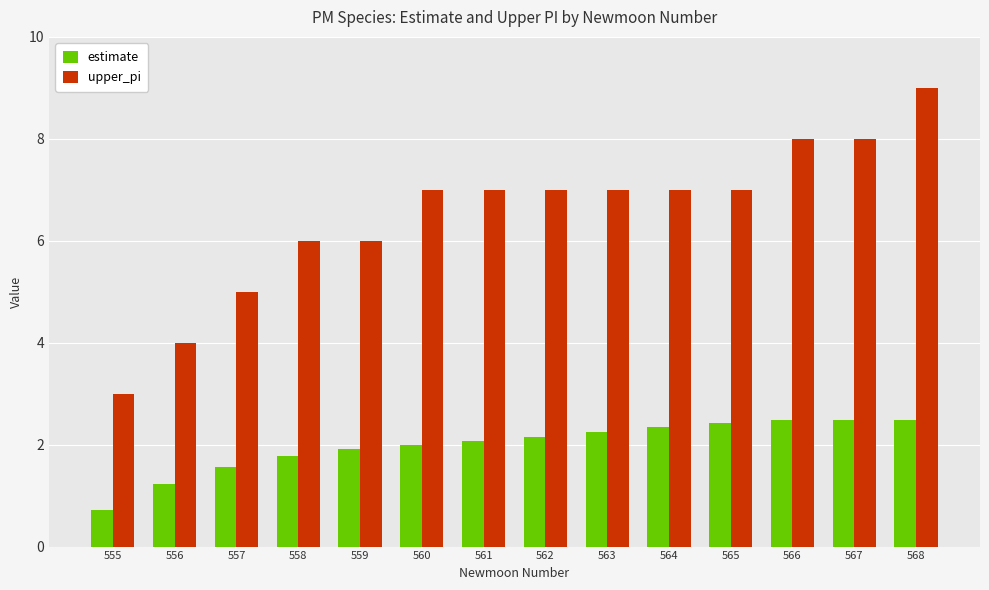

How many series are shown in this chart?

2